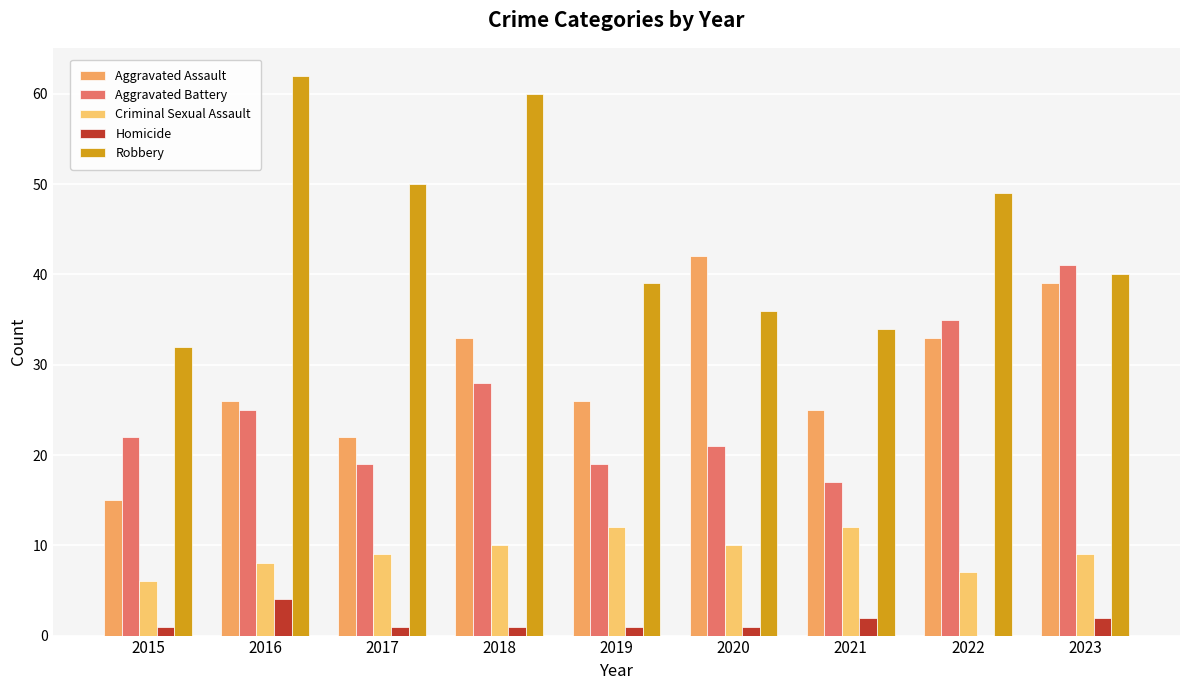

List the labels in order of Aggravated Battery value, largest first.

2023, 2022, 2018, 2016, 2015, 2020, 2017, 2019, 2021